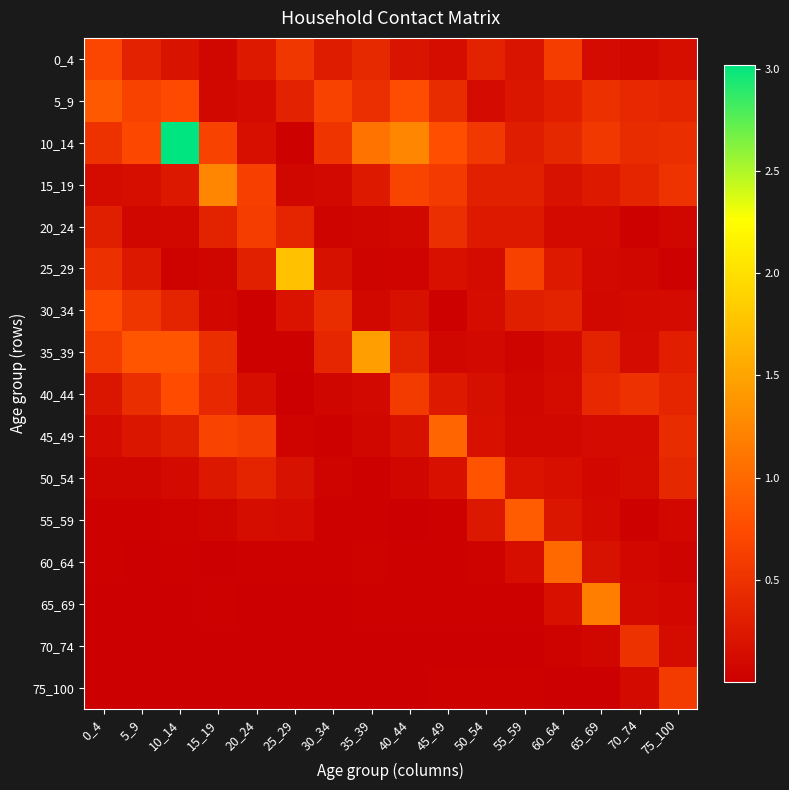

Reading left to right, list all the values displayed in this chart.

0_4: 0_4=0.7	5_9=0.3	10_14=0.2	15_19=0.1	20_24=0.3	25_29=0.5	30_34=0.3	35_39=0.4	40_44=0.2	45_49=0.1	50_54=0.4	55_59=0.2	60_64=0.6	65_69=0.1	70_74=0.1	75_100=0.1
5_9: 0_4=0.9	5_9=0.7	10_14=0.7	15_19=0.1	20_24=0.1	25_29=0.3	30_34=0.7	35_39=0.5	40_44=0.8	45_49=0.4	50_54=0.1	55_59=0.2	60_64=0.3	65_69=0.5	70_74=0.4	75_100=0.4
10_14: 0_4=0.5	5_9=0.7	10_14=3.0	15_19=0.7	20_24=0.2	25_29=0.0	30_34=0.5	35_39=1.1	40_44=1.2	45_49=0.8	50_54=0.6	55_59=0.3	60_64=0.4	65_69=0.6	70_74=0.4	75_100=0.5
15_19: 0_4=0.1	5_9=0.2	10_14=0.2	15_19=1.2	20_24=0.6	25_29=0.1	30_34=0.1	35_39=0.3	40_44=0.7	45_49=0.6	50_54=0.3	55_59=0.3	60_64=0.2	65_69=0.3	70_74=0.4	75_100=0.5
20_24: 0_4=0.3	5_9=0.1	10_14=0.1	15_19=0.4	20_24=0.6	25_29=0.4	30_34=0.0	35_39=0.1	40_44=0.1	45_49=0.5	50_54=0.3	55_59=0.3	60_64=0.1	65_69=0.1	70_74=0.0	75_100=0.1
25_29: 0_4=0.5	5_9=0.3	10_14=0.0	15_19=0.1	20_24=0.3	25_29=1.7	30_34=0.2	35_39=0.0	40_44=0.1	45_49=0.2	50_54=0.1	55_59=0.7	60_64=0.3	65_69=0.1	70_74=0.1	75_100=0.0
30_34: 0_4=0.7	5_9=0.5	10_14=0.4	15_19=0.1	20_24=0.0	25_29=0.2	30_34=0.5	35_39=0.1	40_44=0.2	45_49=0.0	50_54=0.1	55_59=0.3	60_64=0.4	65_69=0.1	70_74=0.1	75_100=0.1
35_39: 0_4=0.6	5_9=0.8	10_14=0.8	15_19=0.5	20_24=0.0	25_29=0.0	30_34=0.4	35_39=1.5	40_44=0.3	45_49=0.1	50_54=0.1	55_59=0.0	60_64=0.1	65_69=0.4	70_74=0.1	75_100=0.3
40_44: 0_4=0.2	5_9=0.5	10_14=0.7	15_19=0.4	20_24=0.2	25_29=0.0	30_34=0.1	35_39=0.1	40_44=0.6	45_49=0.3	50_54=0.2	55_59=0.1	60_64=0.1	65_69=0.4	70_74=0.5	75_100=0.4
45_49: 0_4=0.1	5_9=0.2	10_14=0.3	15_19=0.7	20_24=0.6	25_29=0.1	30_34=0.0	35_39=0.1	40_44=0.2	45_49=1.0	50_54=0.2	55_59=0.1	60_64=0.1	65_69=0.1	70_74=0.1	75_100=0.4
50_54: 0_4=0.1	5_9=0.1	10_14=0.1	15_19=0.2	20_24=0.4	25_29=0.2	30_34=0.1	35_39=0.0	40_44=0.1	45_49=0.2	50_54=0.8	55_59=0.2	60_64=0.2	65_69=0.1	70_74=0.1	75_100=0.4
55_59: 0_4=0.0	5_9=0.0	10_14=0.0	15_19=0.1	20_24=0.1	25_29=0.1	30_34=0.0	35_39=0.0	40_44=0.0	45_49=0.0	50_54=0.2	55_59=0.9	60_64=0.2	65_69=0.1	70_74=0.0	75_100=0.1
60_64: 0_4=0.0	5_9=0.0	10_14=0.0	15_19=0.0	20_24=0.0	25_29=0.0	30_34=0.0	35_39=0.0	40_44=0.0	45_49=0.0	50_54=0.0	55_59=0.1	60_64=1.0	65_69=0.2	70_74=0.1	75_100=0.0
65_69: 0_4=0.0	5_9=0.0	10_14=0.0	15_19=0.0	20_24=0.0	25_29=0.0	30_34=0.0	35_39=0.0	40_44=0.0	45_49=0.0	50_54=0.0	55_59=0.0	60_64=0.2	65_69=1.2	70_74=0.1	75_100=0.1
70_74: 0_4=0.0	5_9=0.0	10_14=0.0	15_19=0.0	20_24=0.0	25_29=0.0	30_34=0.0	35_39=0.0	40_44=0.0	45_49=0.0	50_54=0.0	55_59=0.0	60_64=0.0	65_69=0.1	70_74=0.5	75_100=0.1
75_100: 0_4=0.0	5_9=0.0	10_14=0.0	15_19=0.0	20_24=0.0	25_29=0.0	30_34=0.0	35_39=0.0	40_44=0.0	45_49=0.0	50_54=0.0	55_59=0.0	60_64=0.0	65_69=0.0	70_74=0.1	75_100=0.6